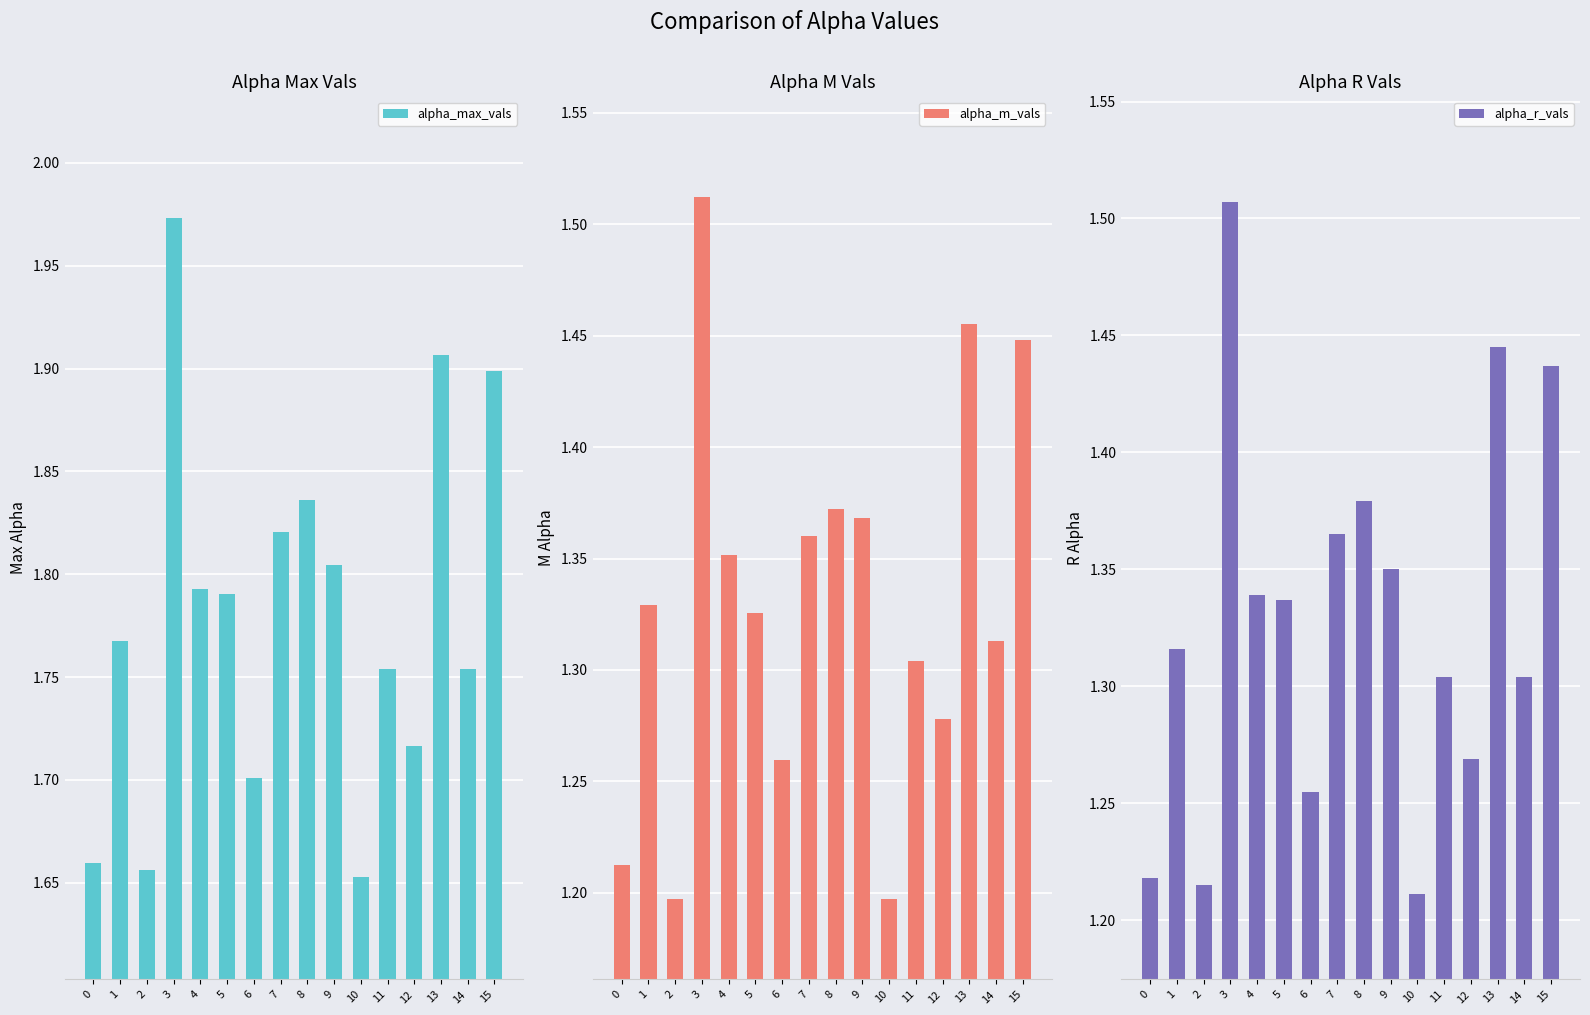

What is the sum of the alpha_m_vals values at 9 and 5?

2.7